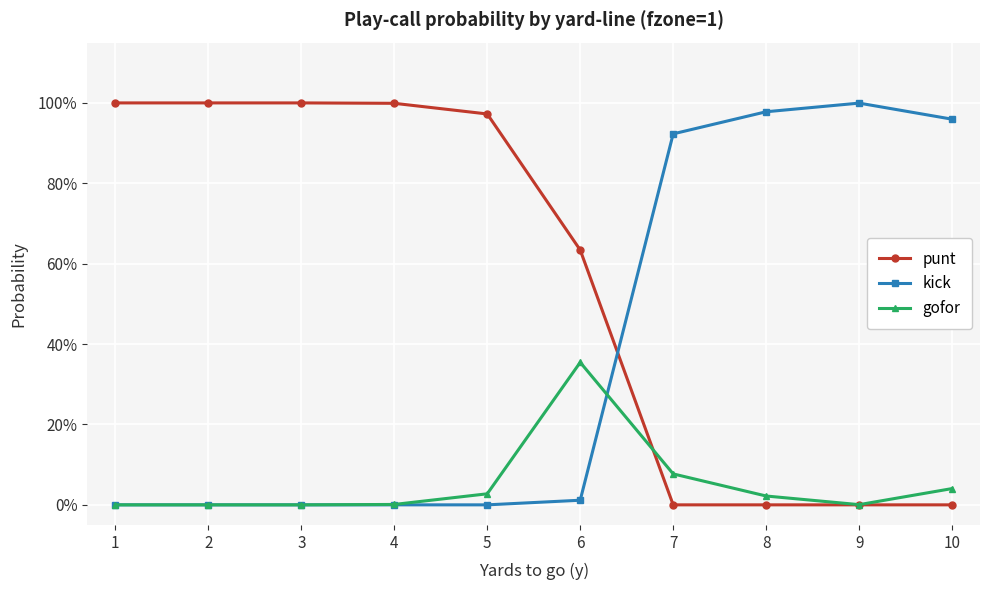

Is this an area chart (filled region under the line)?

No